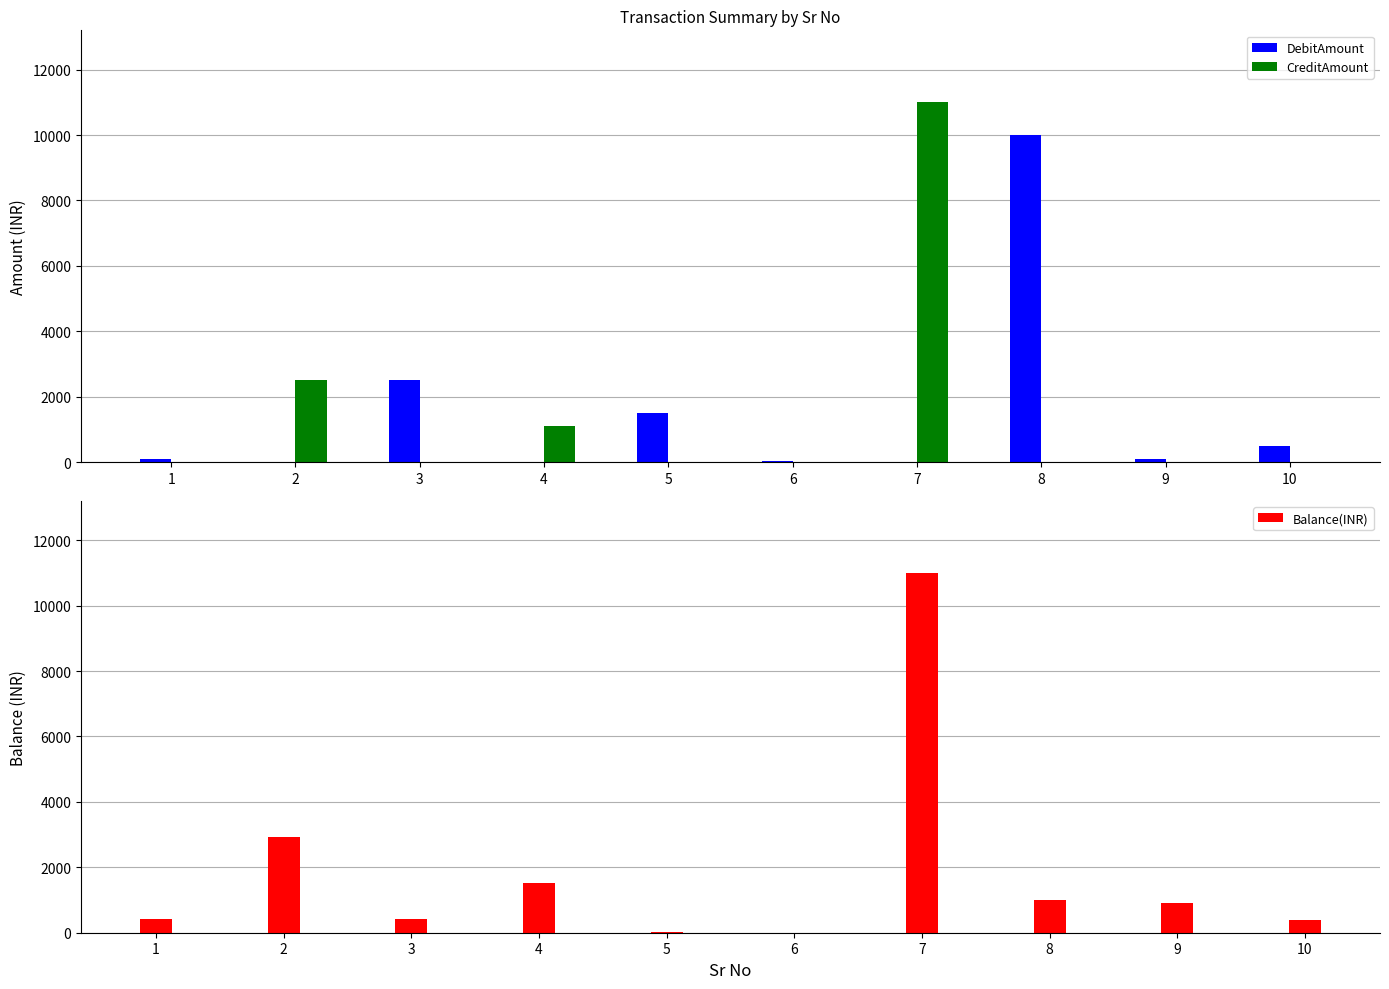

What is the difference between the Balance(INR) values at 4 and 1?

1100.0